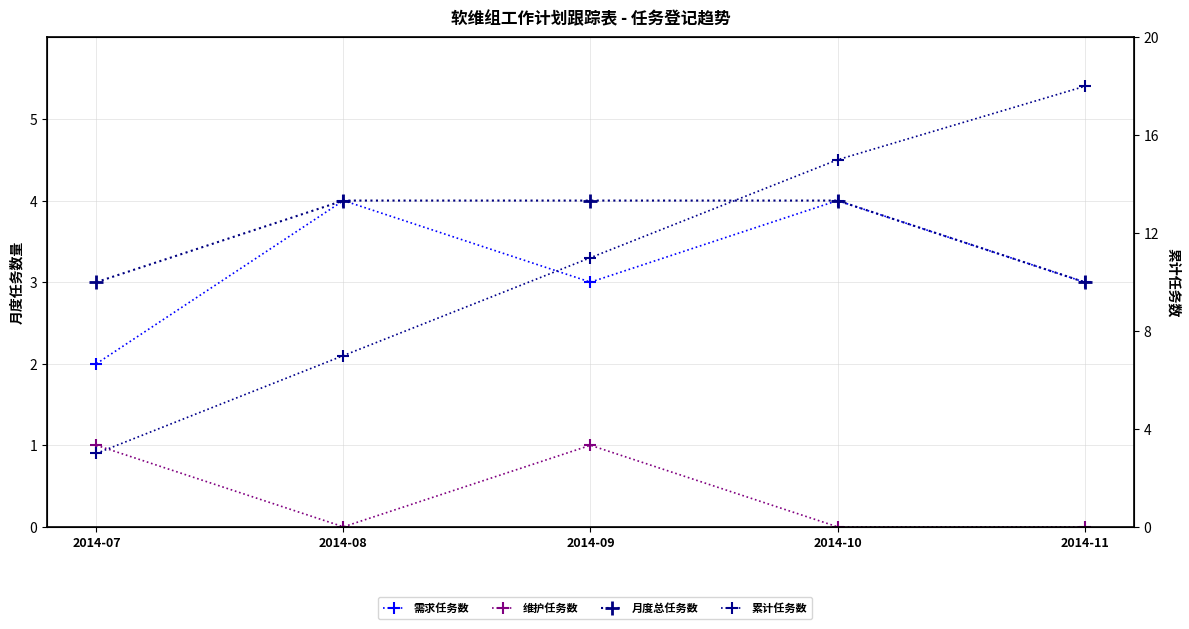

True or false: 维护任务数 has more than 1 interior local peaks.

False